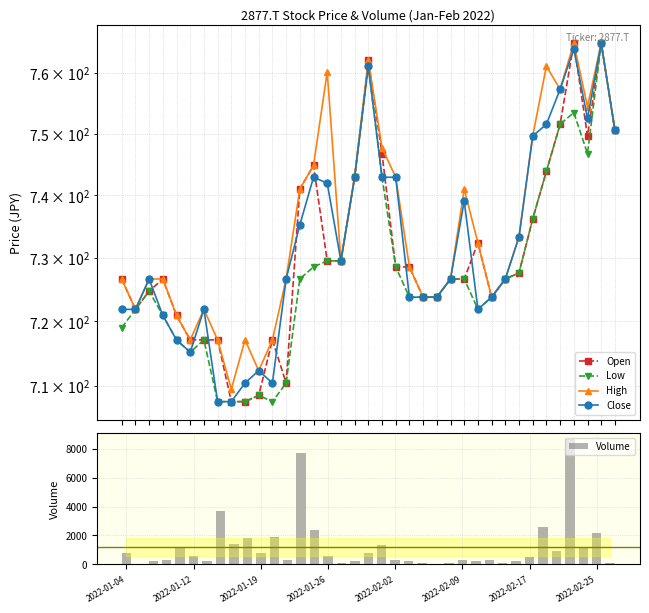

What is the sum of all Volume values?

44200